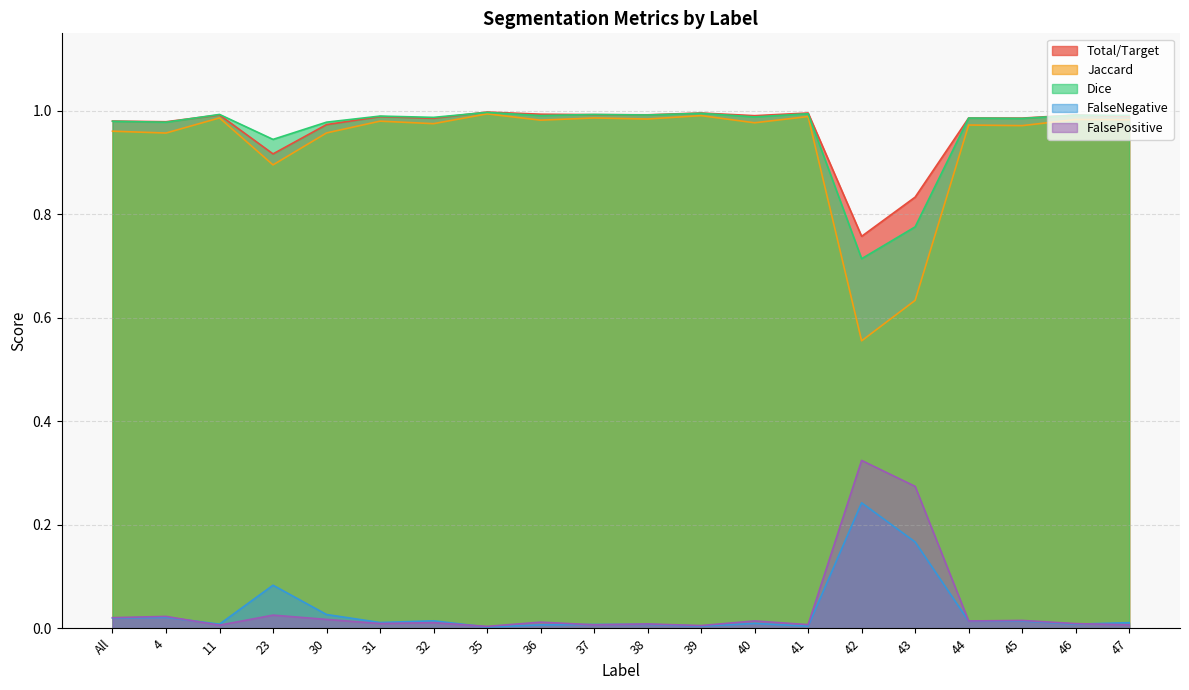

What position from the right is 44?

4